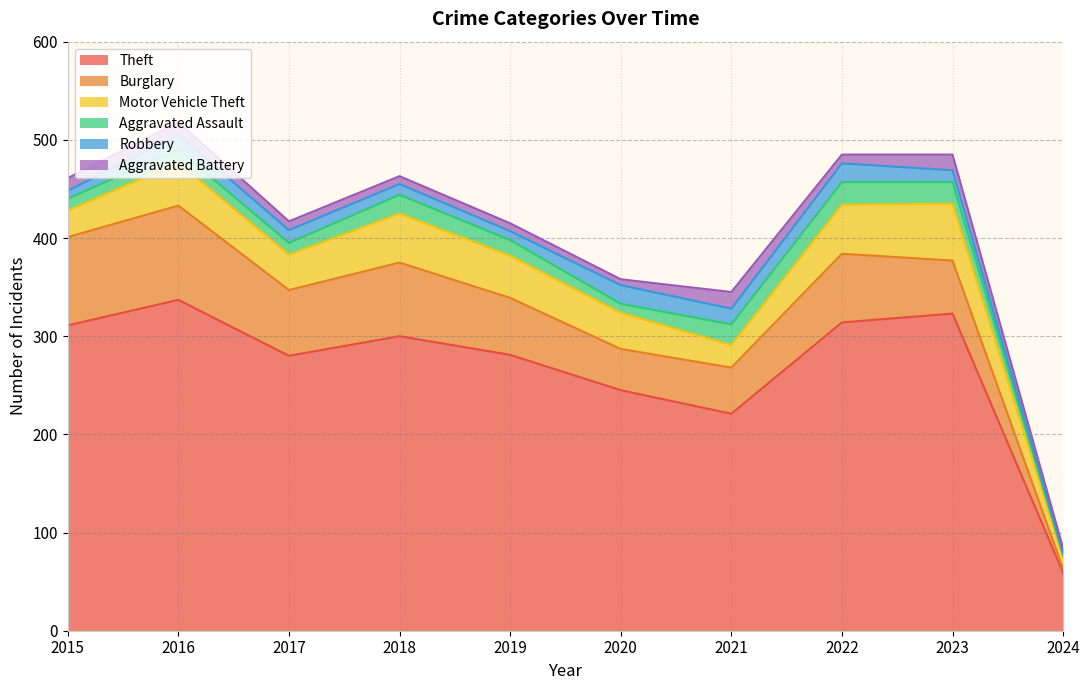

Which series has the largest range (max minus min)?

Theft